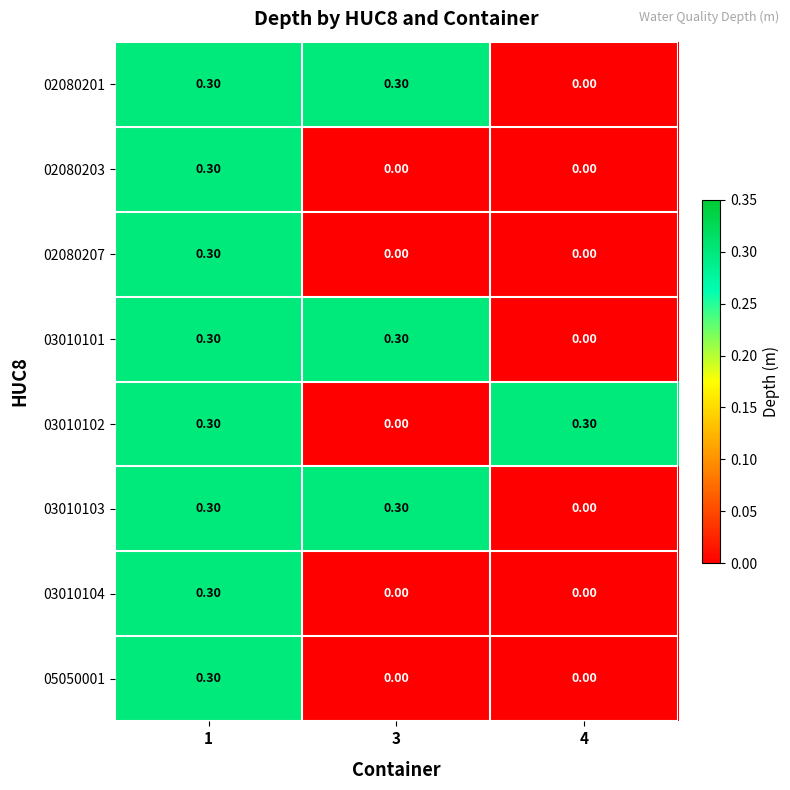

What is the difference between the 02080201 values at 4 and 3?

0.3